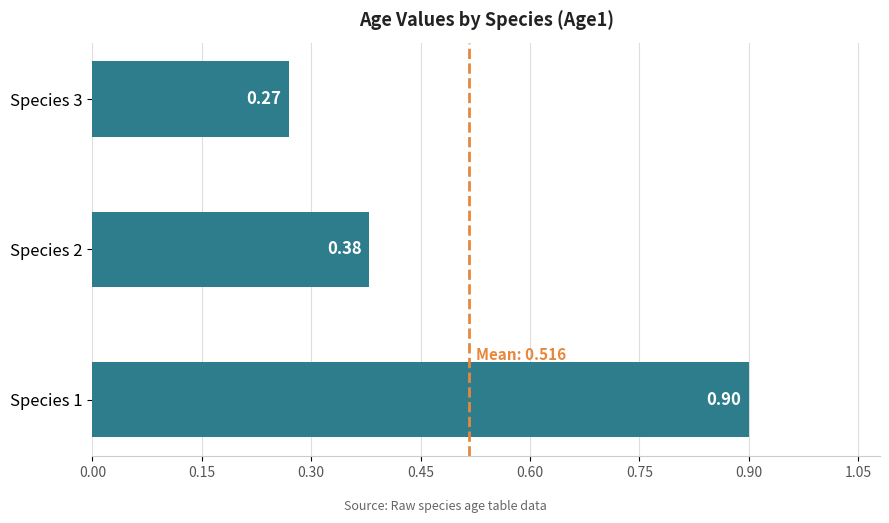

Rank the categories by value from highest to lowest.

Species 1, Species 2, Species 3